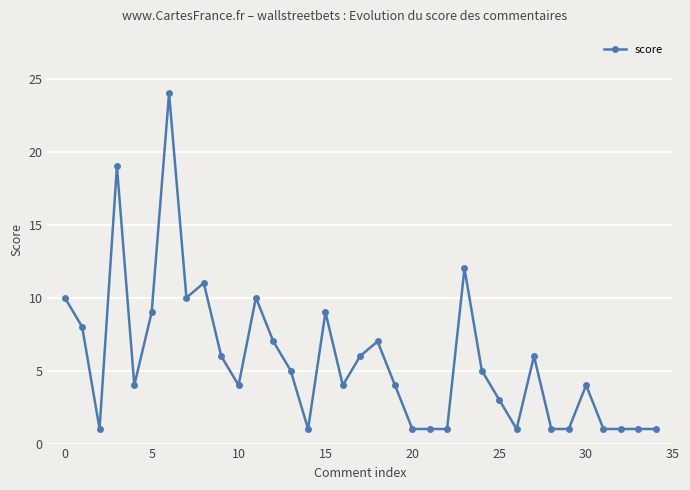

What is the maximum value shown in the chart?

24